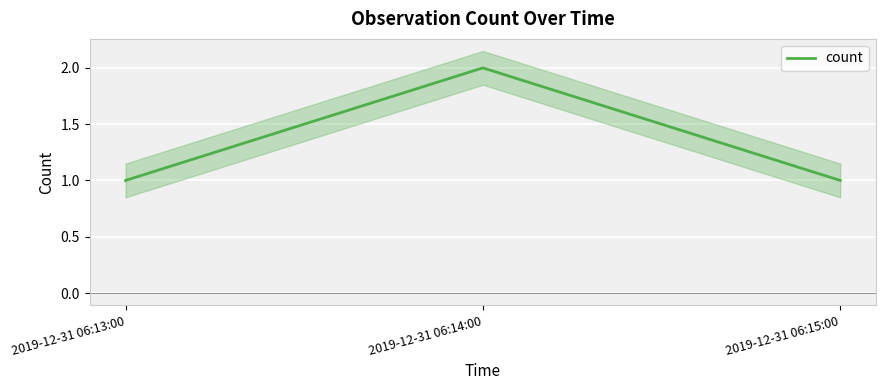

Reading right to left, what are all the values shown in this chart?

1	2	1